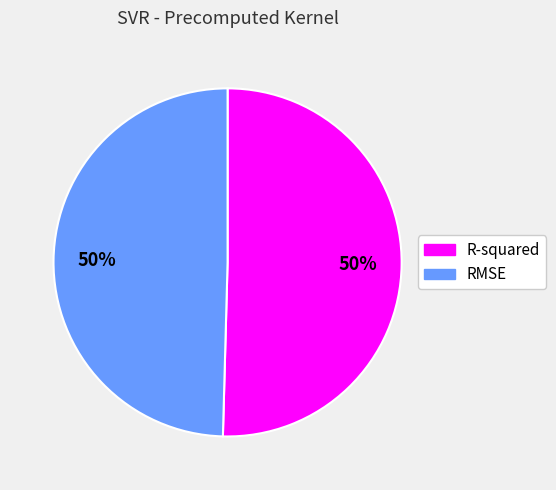

Is the sum of RMSE and R-squared greater than half?

Yes